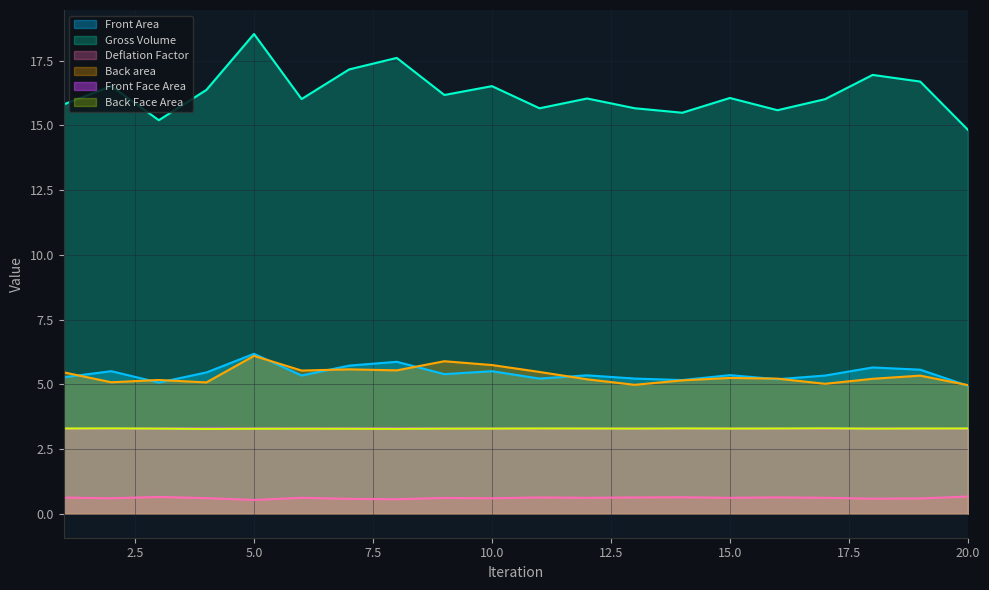

Does the chart have visible grid lines?

Yes